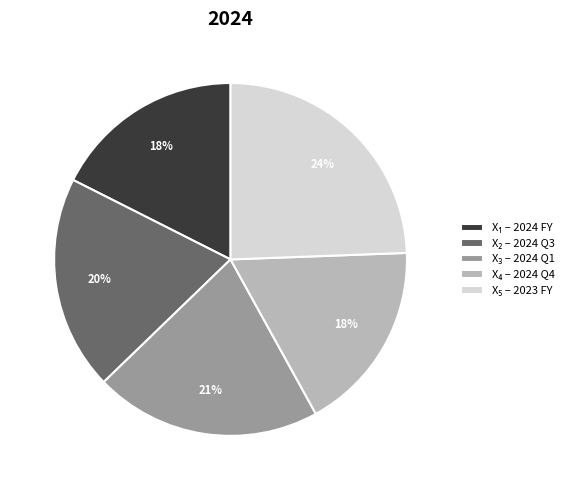

Is there any slice that represents more than half of the pie?

No